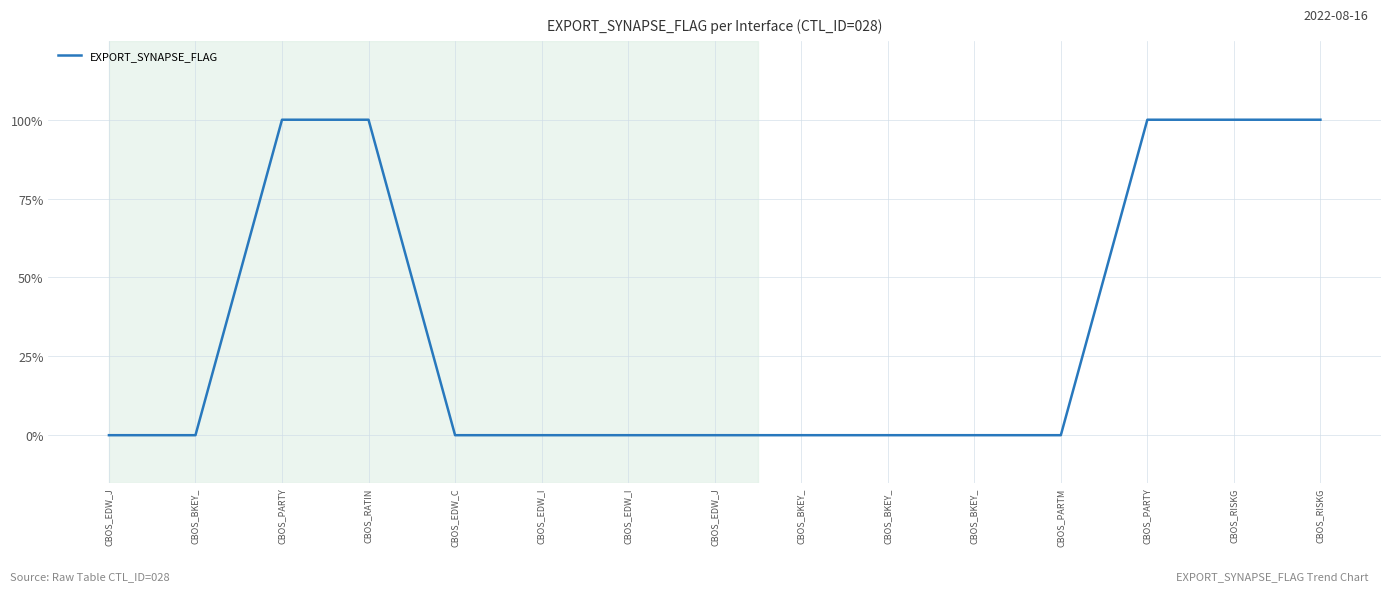

Reading left to right, what are all the values shown in this chart?

0	0	1	1	0	0	0	0	0	0	0	0	1	1	1